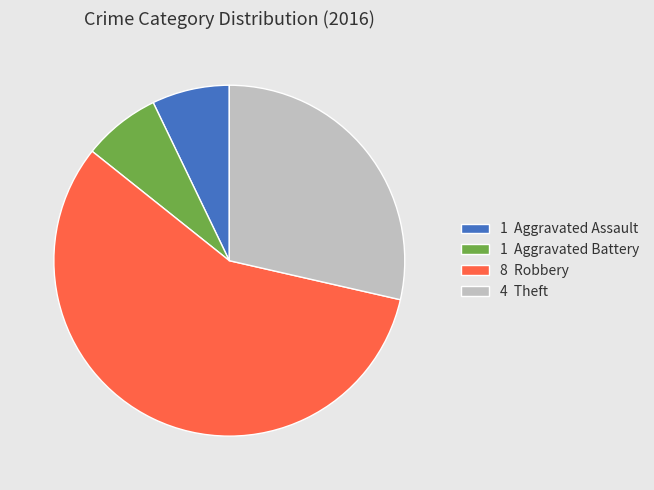

Count the number of slices in the pie.

4